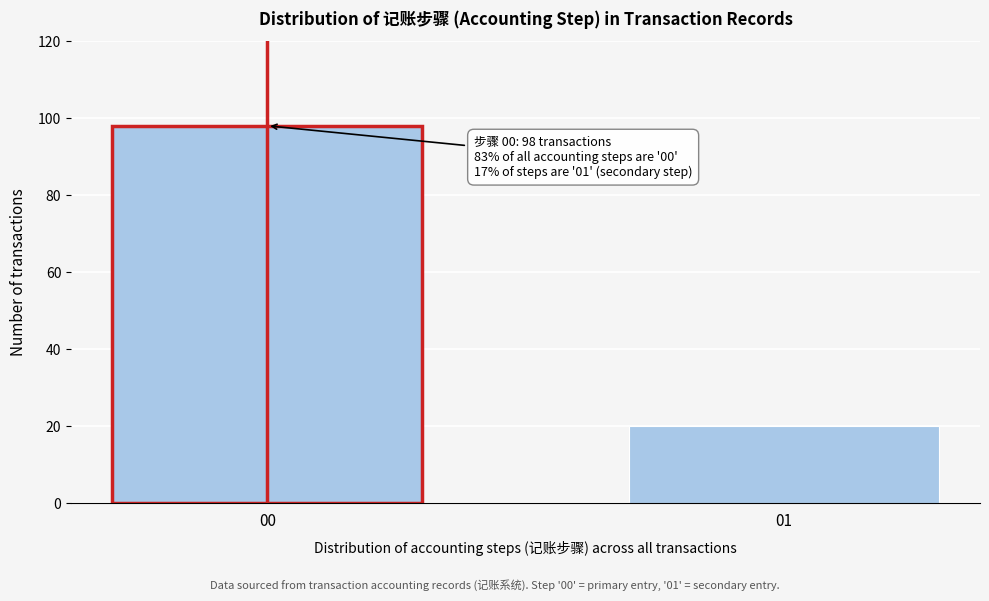

Reading left to right, extract all data points from this chart.

00=98	01=20